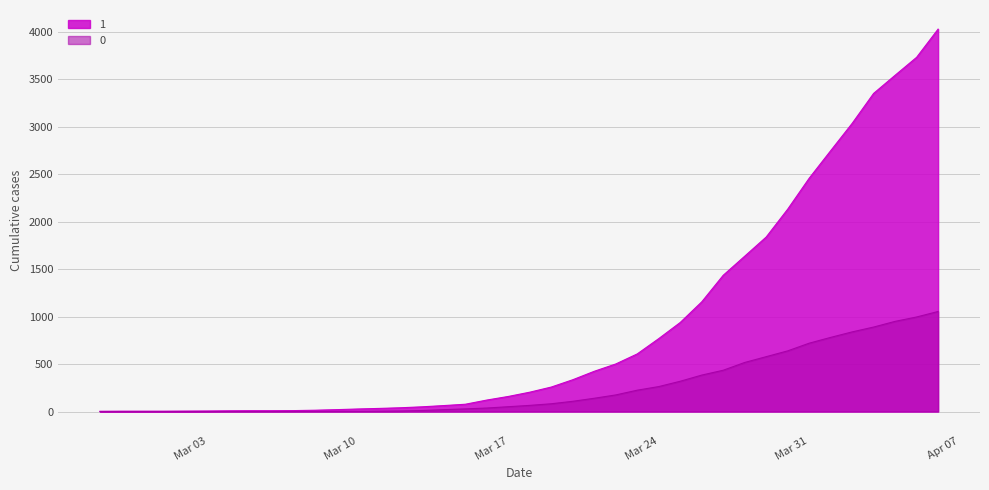

What value does the 0 series have at Mar 24, to the nearest 50?

250